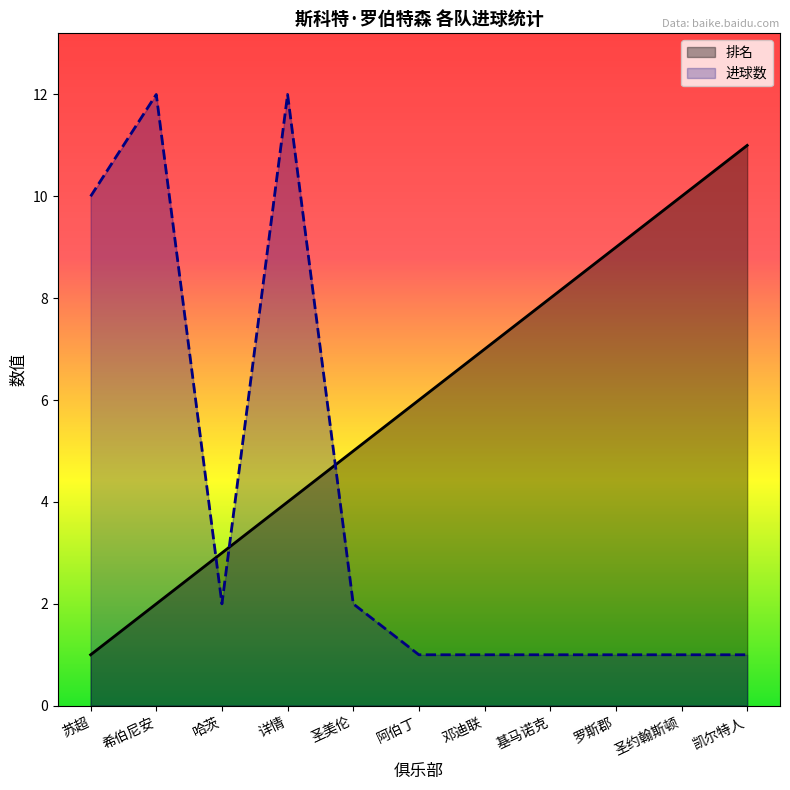

Rank the series at 哈茨 from lowest to highest value.

进球数, 排名